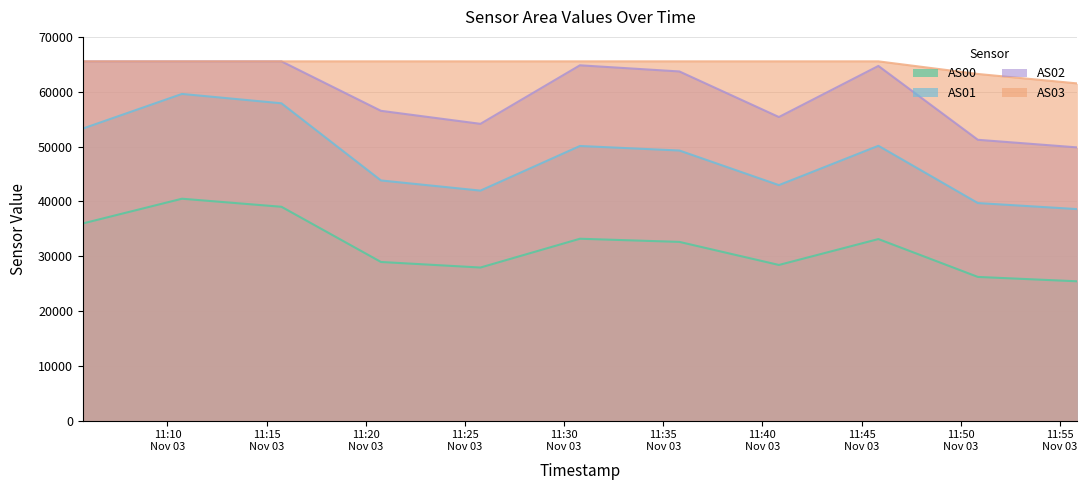

What is the total value across all series at 1699011951?

213480